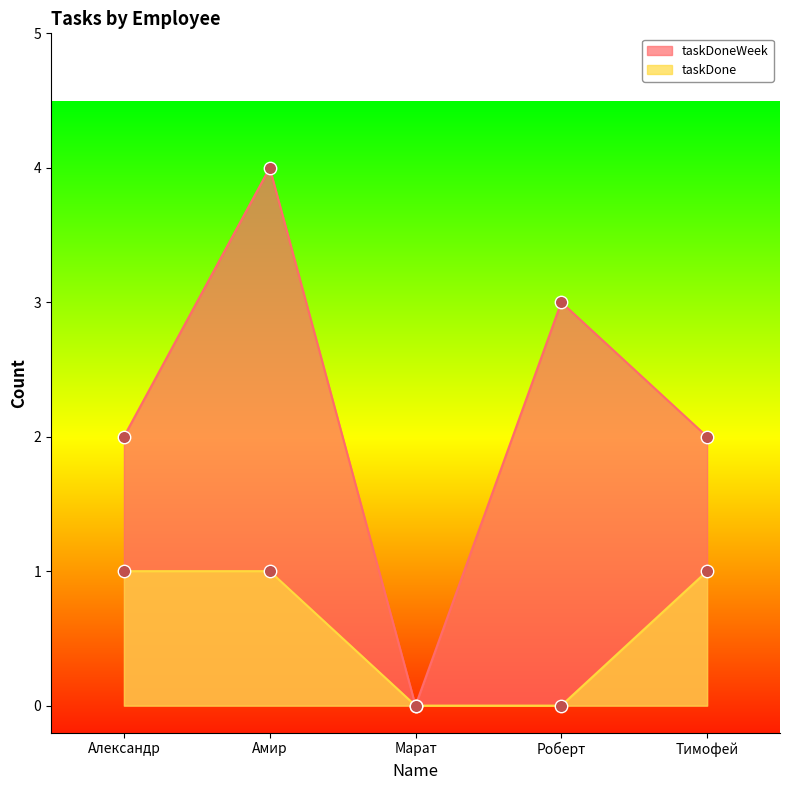

At which category is the sum across all series the highest?

Амир